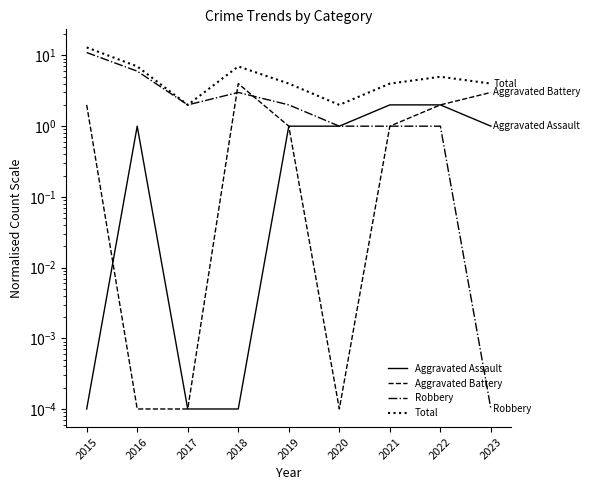

What is the average value of the Total series?

5.3